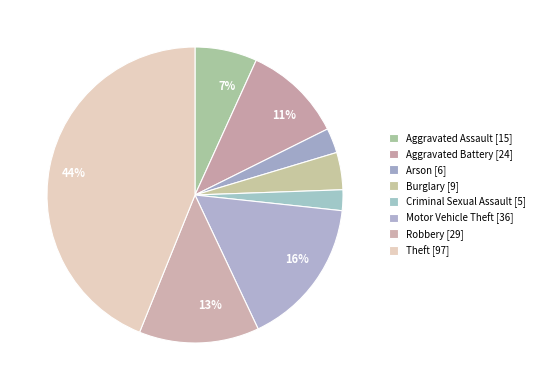

To the nearest percent, what is the difference between the largest and smallest slice percentages?

42%